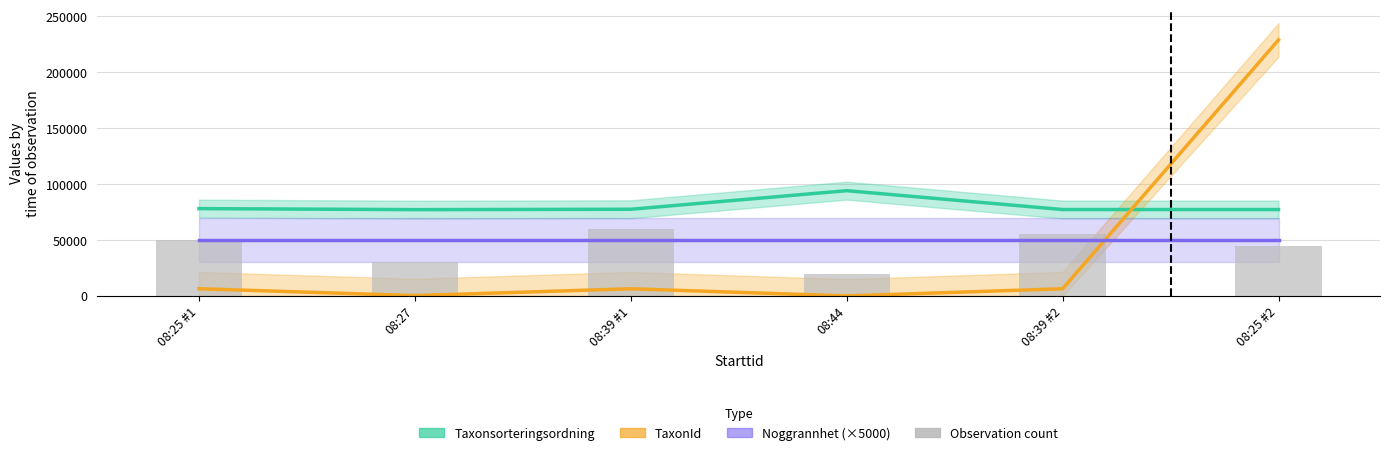

What is the difference between the maximum and minimum values?

40000